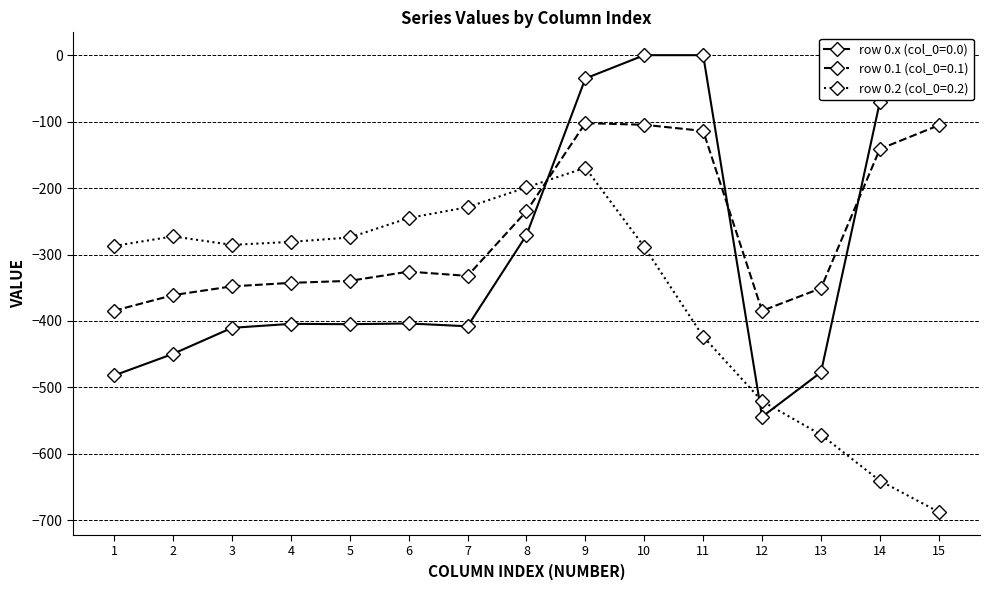

What is the value of the row 0.1 (col_0=0.1) point at the 2nd from the left?

-361.1